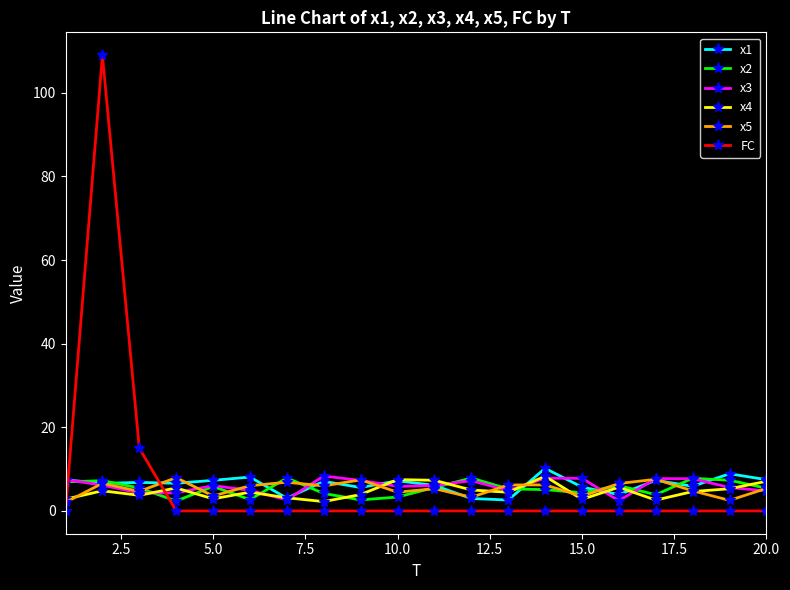

True or false: x2 has more than 1 points higher than both neighbors.

True